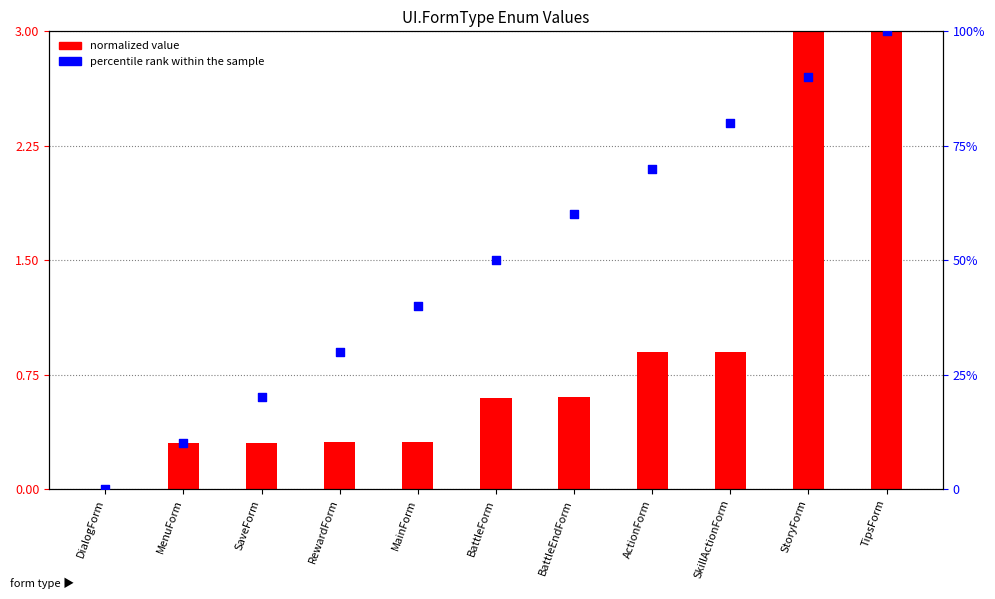

Which series has the largest total across all categories?

percentile rank